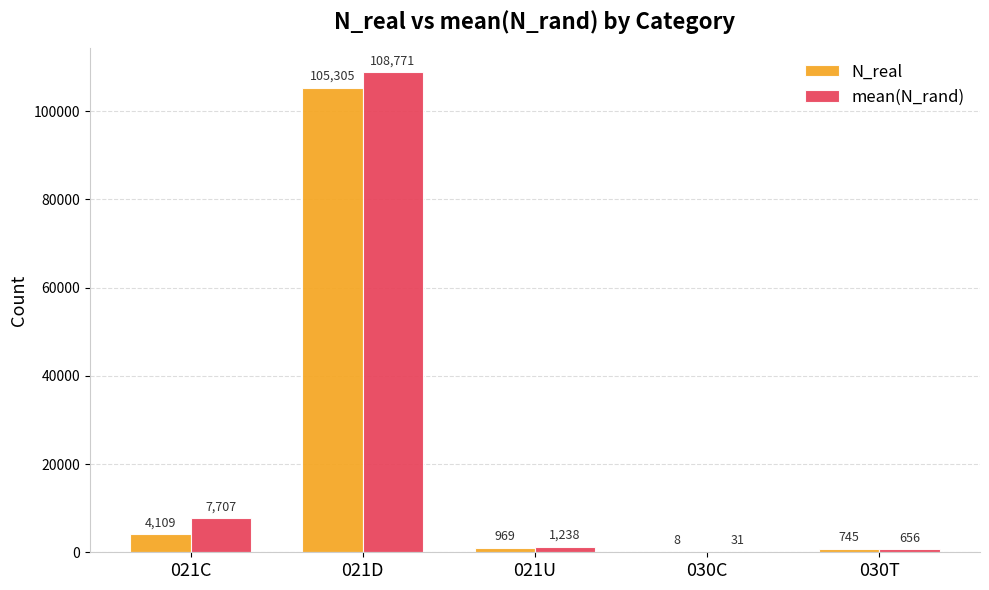

Which label corresponds to the largest value in the chart?

021D